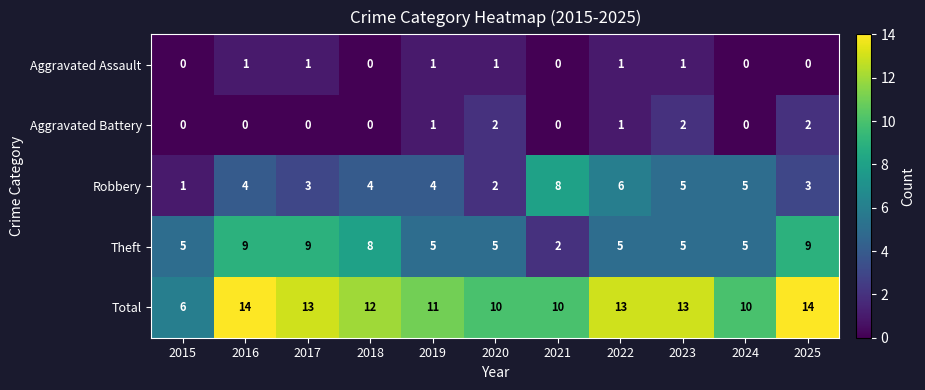

What is the highest value of the Theft series?

9